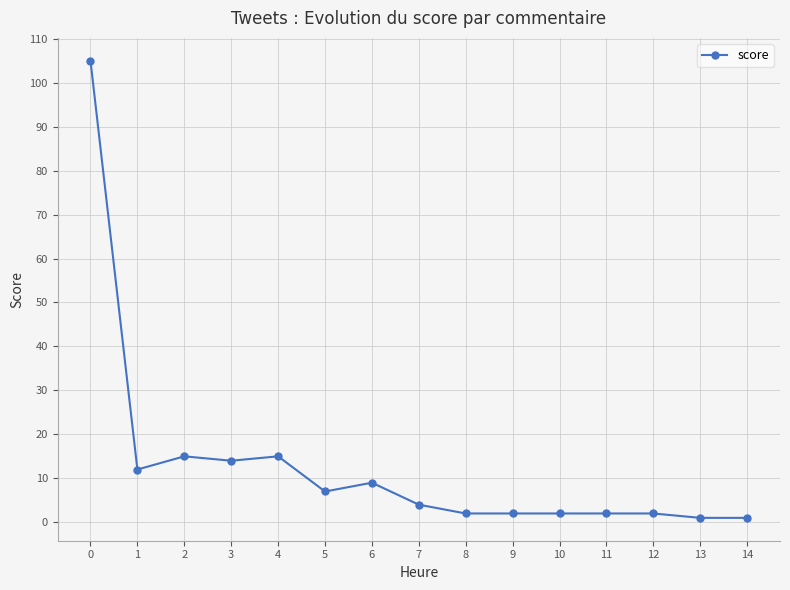

The chart shows a value of 2 at 10. True or false?

True